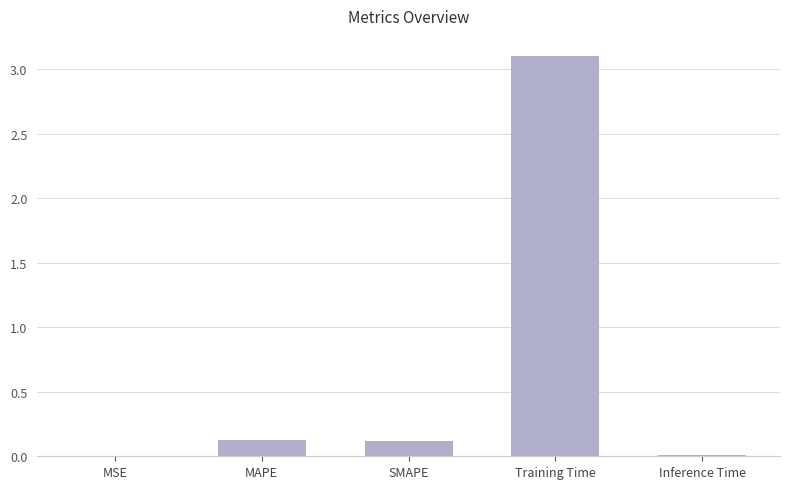

The value at Training Time is 4.7. True or false?

False